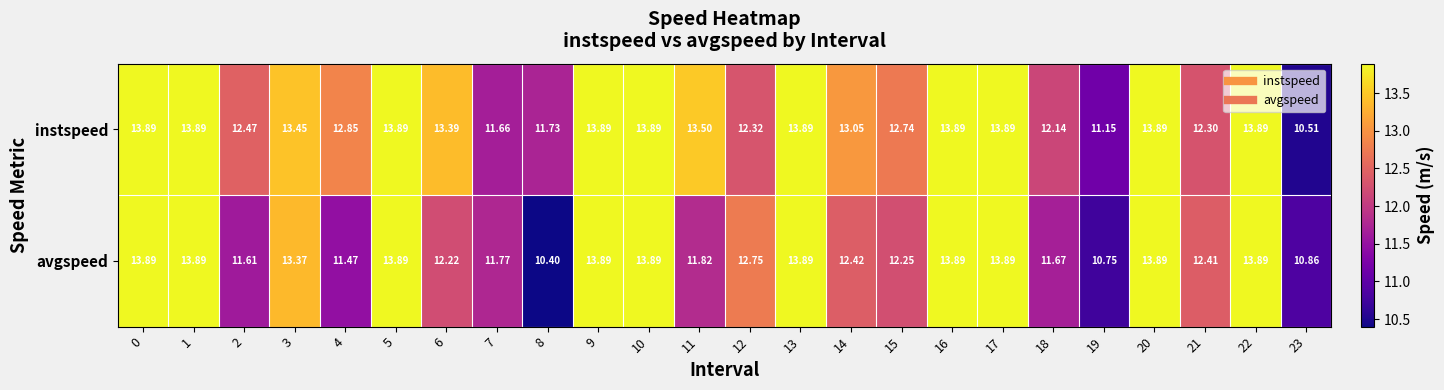

Is the value of instspeed at 3 greater than the value of avgspeed at 6?

Yes